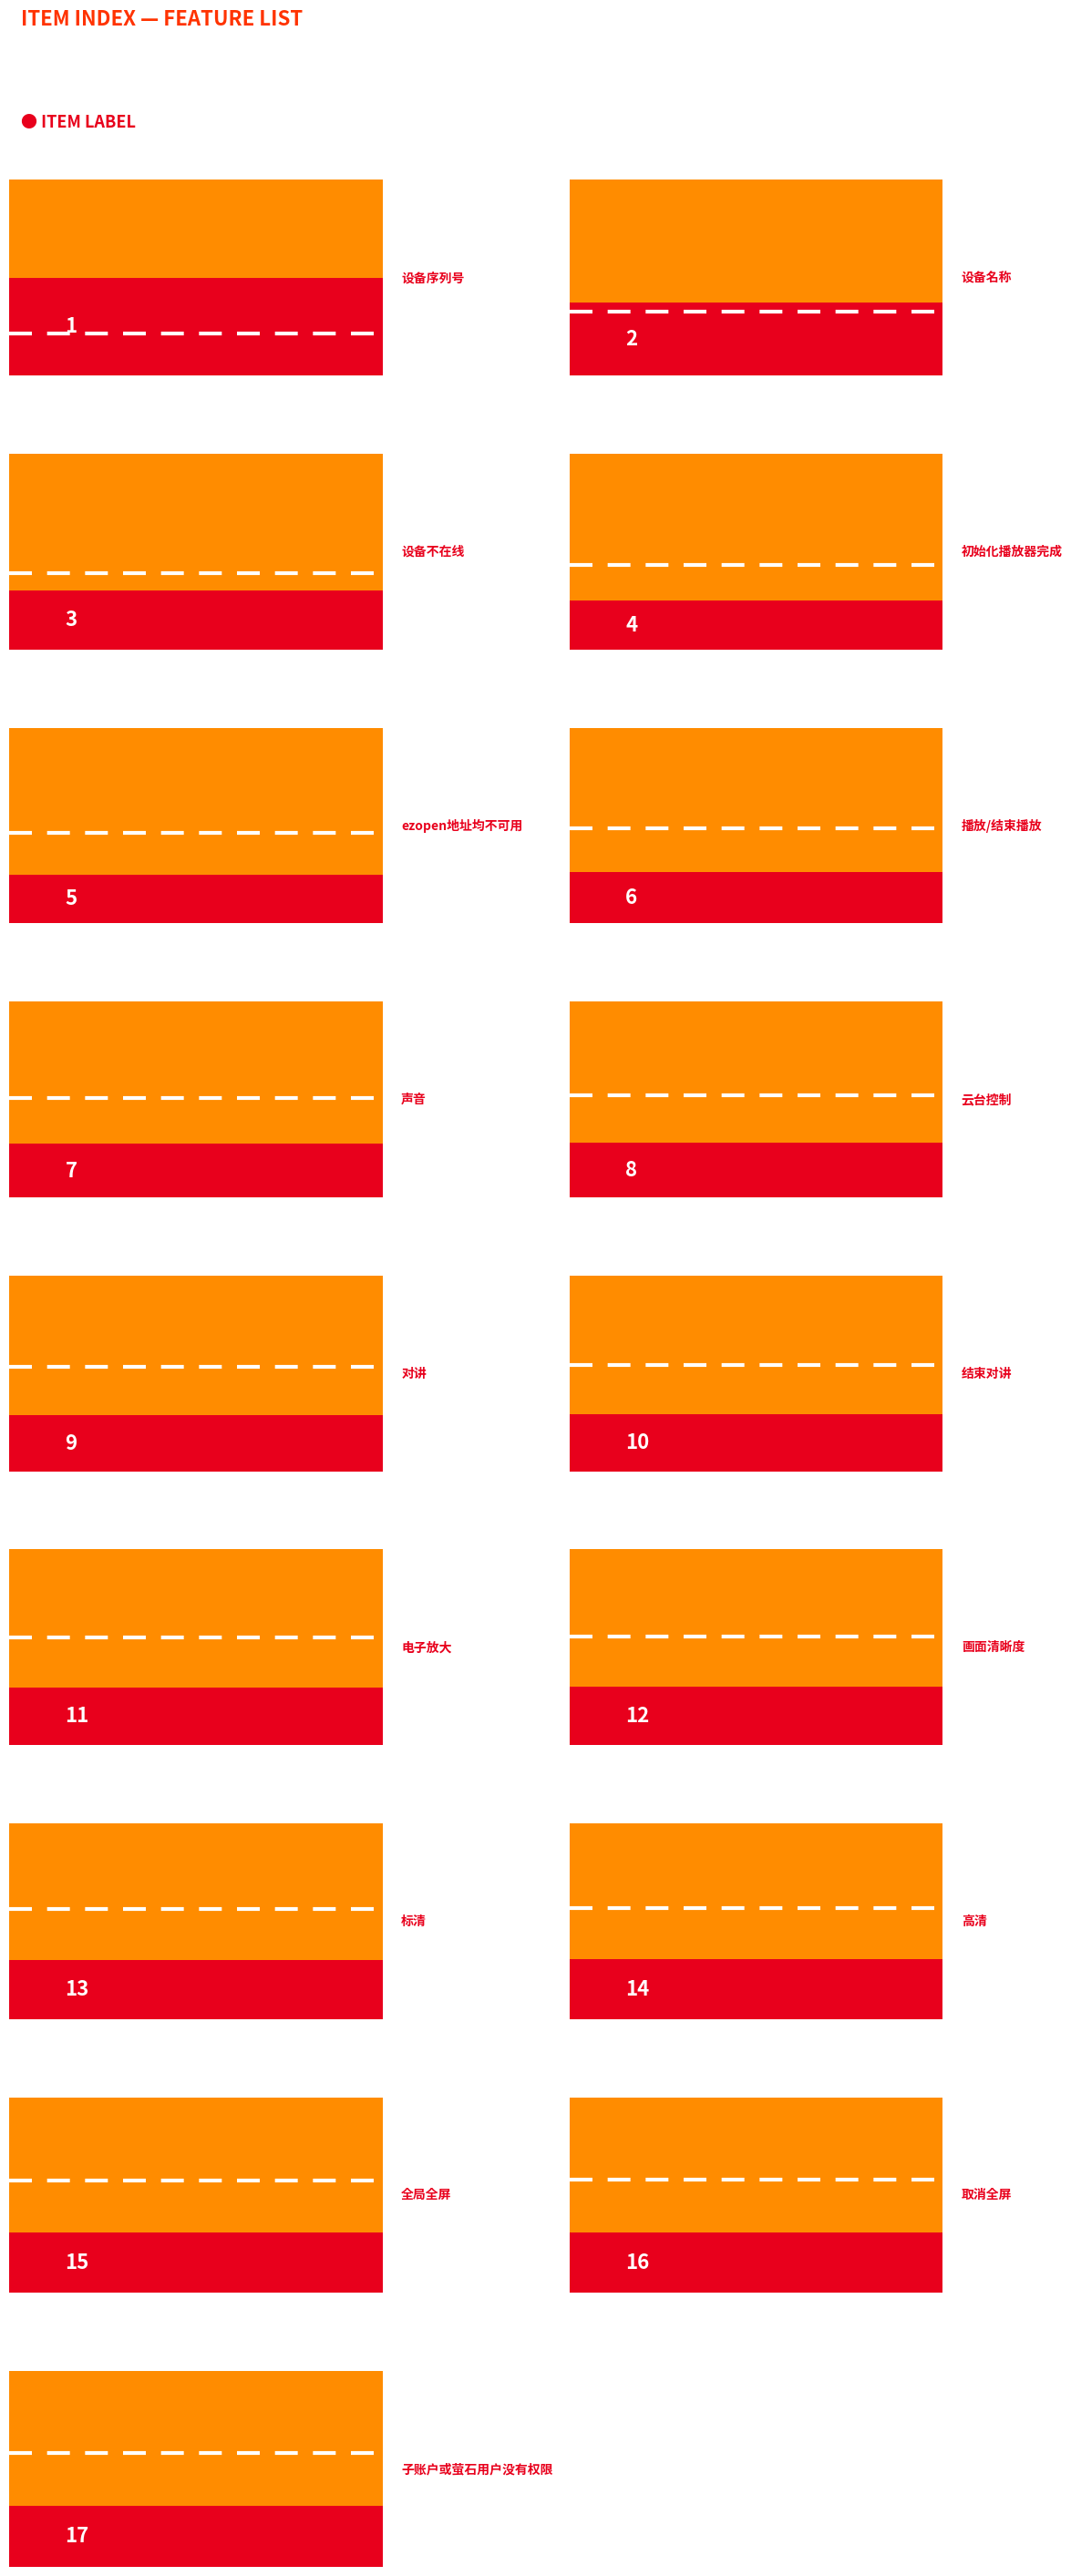

What is the greatest value displayed?

17